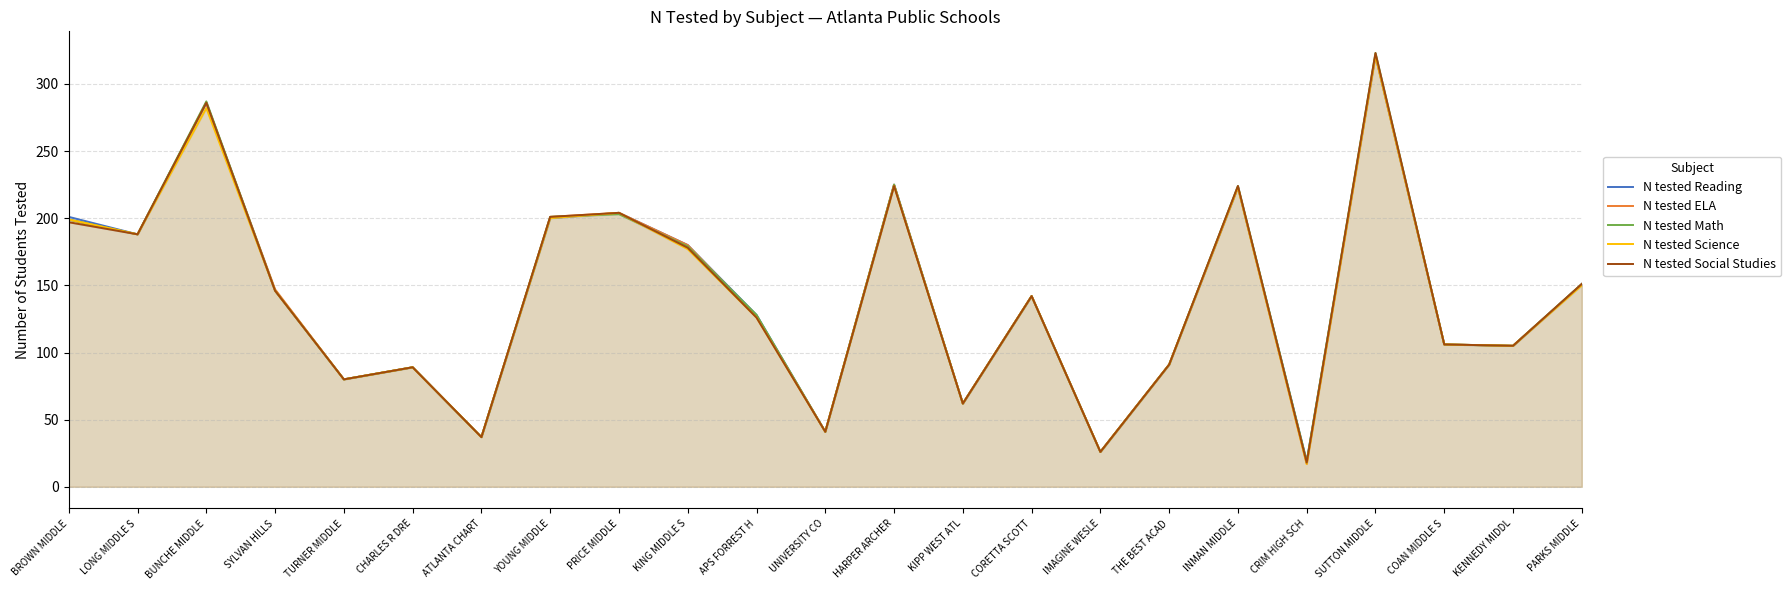

At which label does N tested Science reach its minimum?

CRIM HIGH SCH